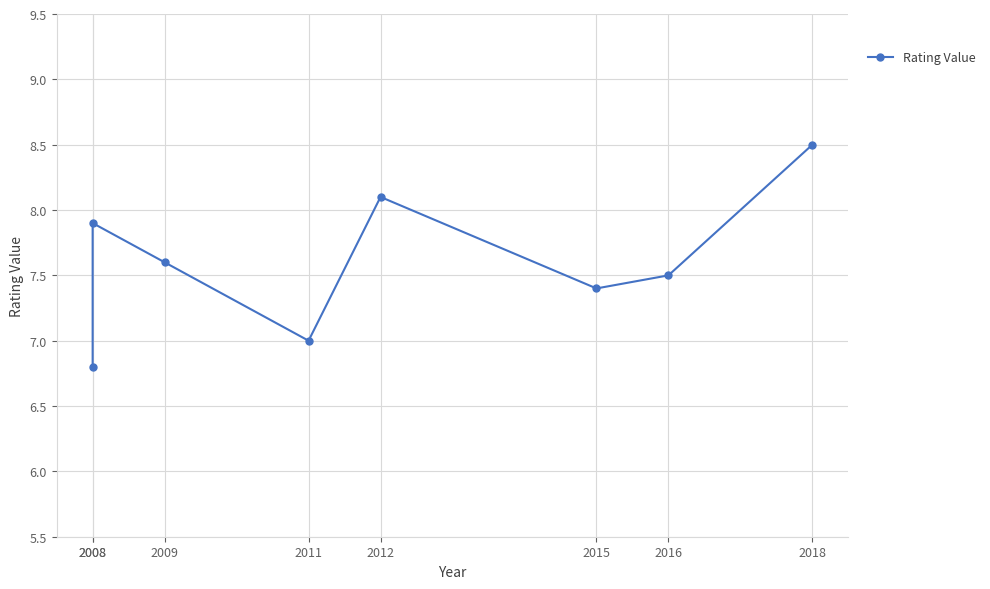

How many data points does each series have?

8